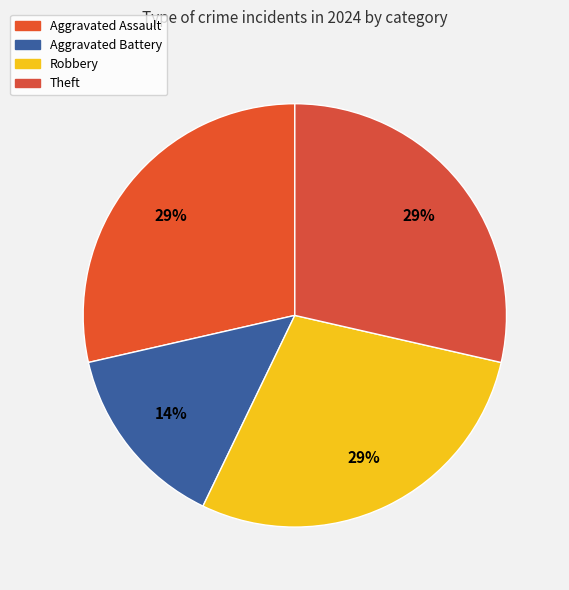

How many slices are in this pie chart?

4